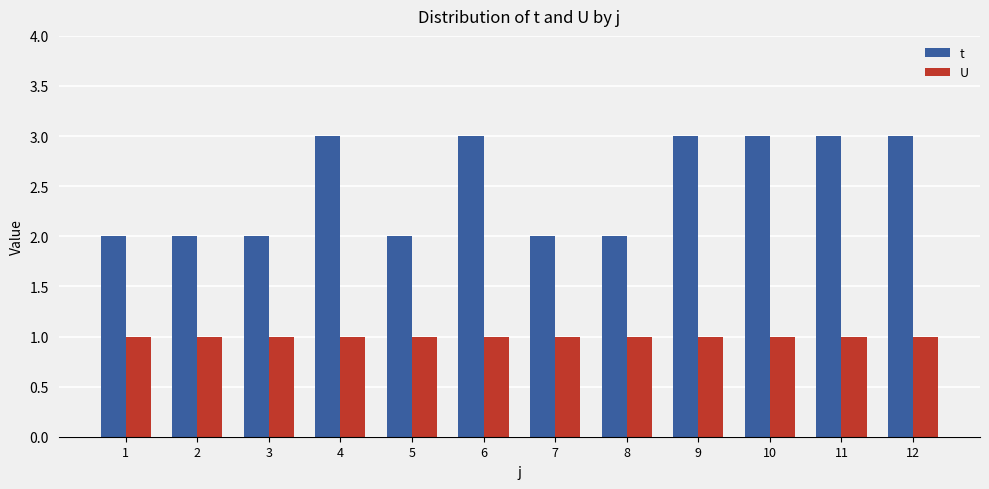

Count the number of categories in the chart.

12